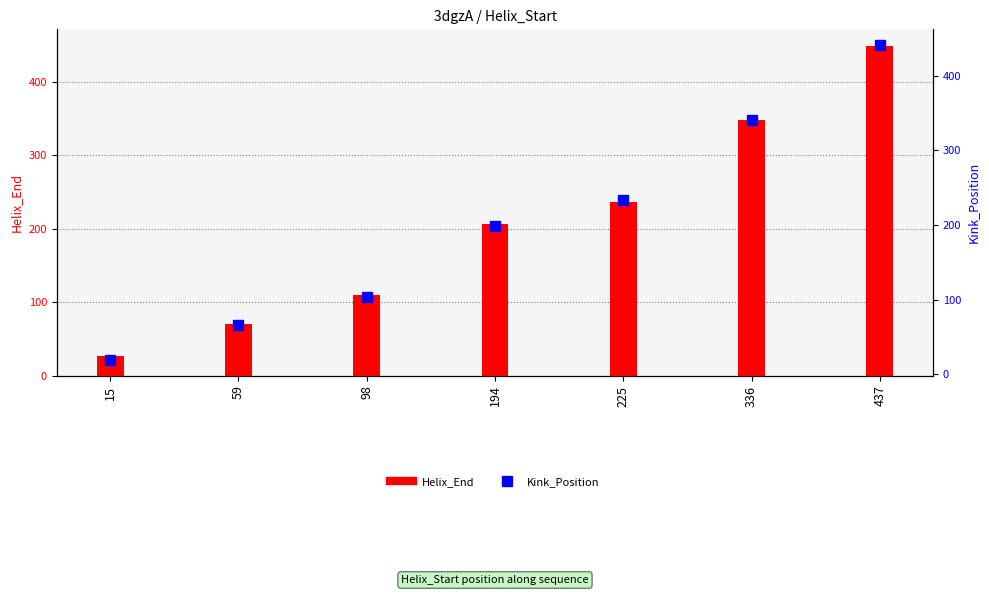

At which label does Kink_Position reach its minimum?

15